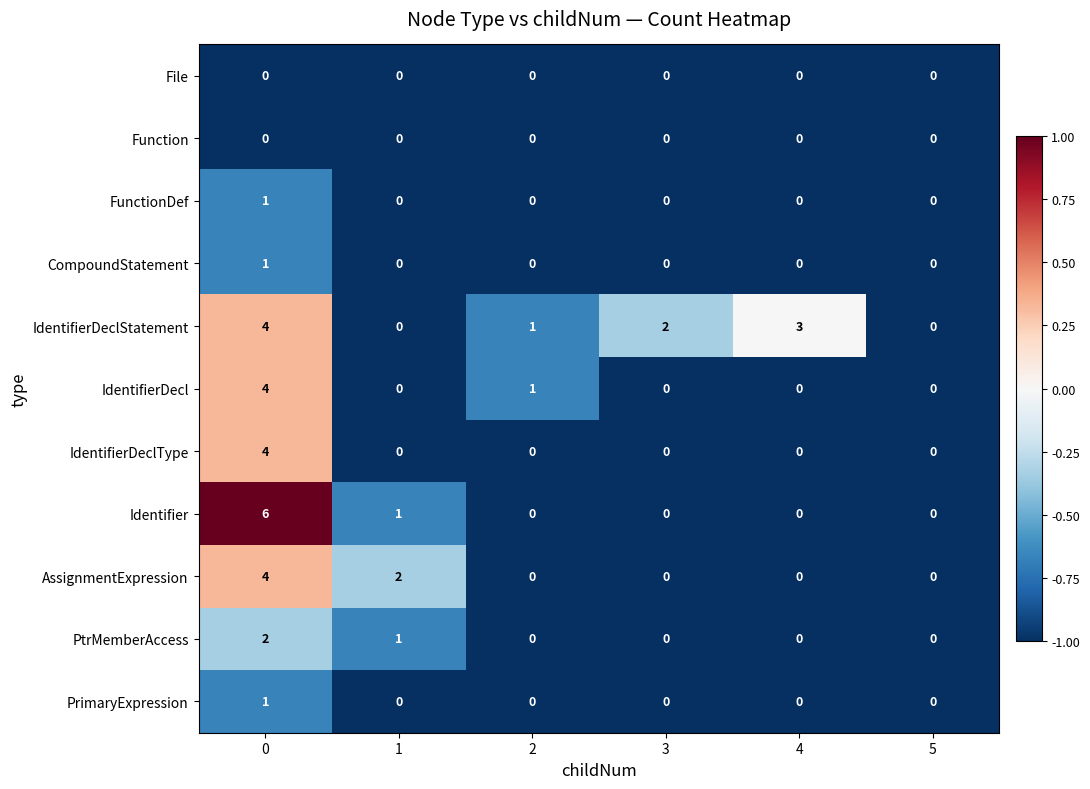

True or false: IdentifierDecl has a value of -2 at 1.

False